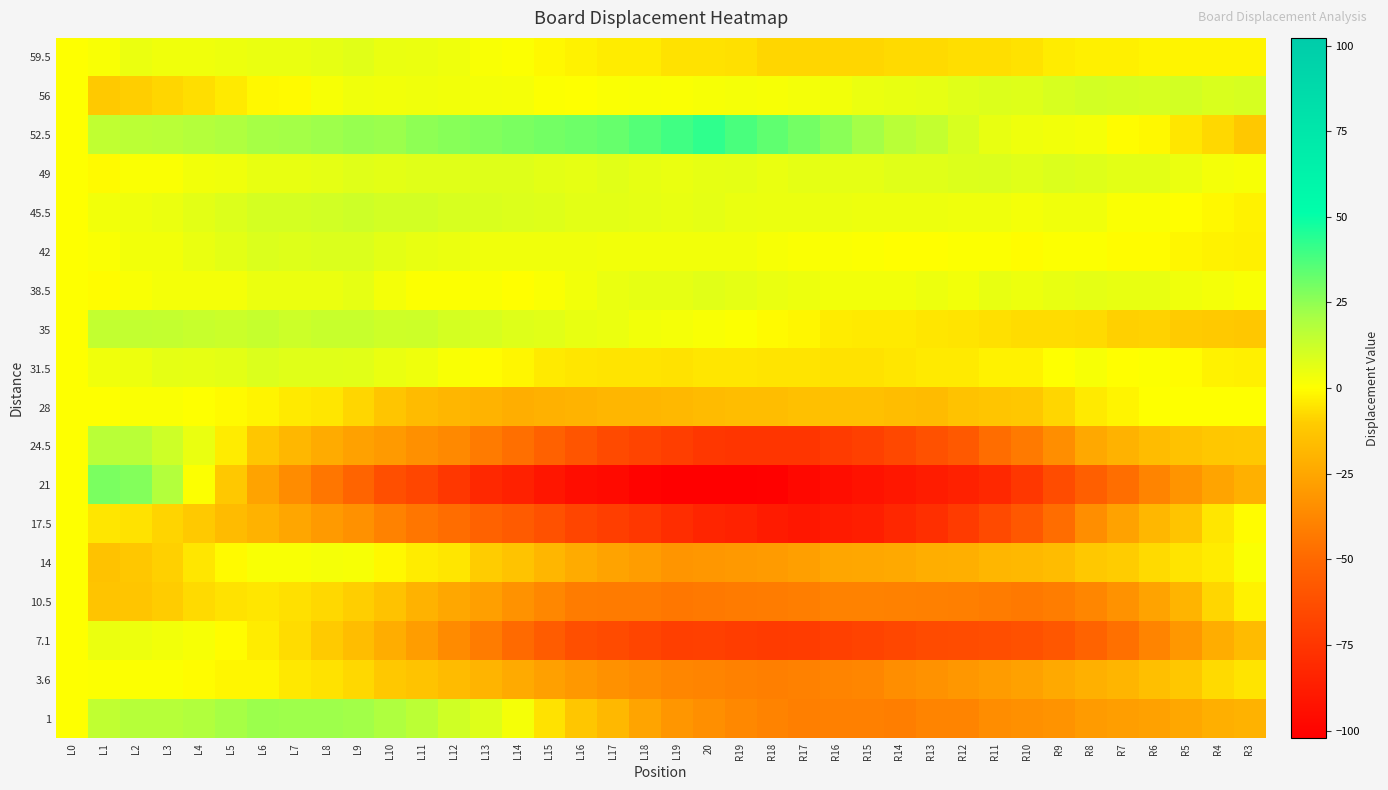

At which category is the sum across all series the highest?

L2